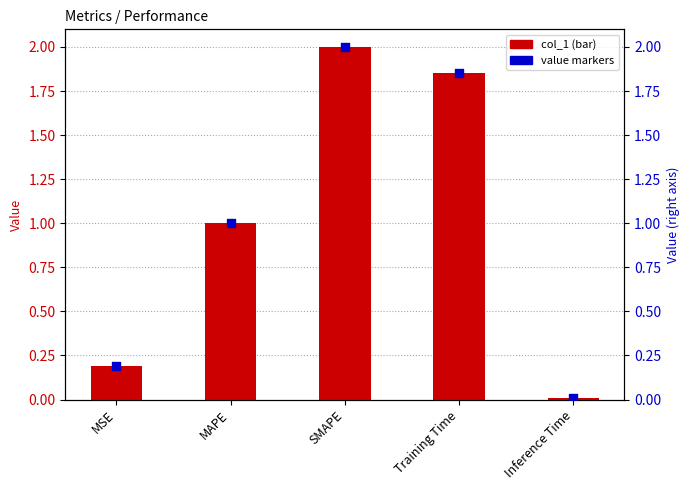

What is the total value across all series at MSE?

0.4